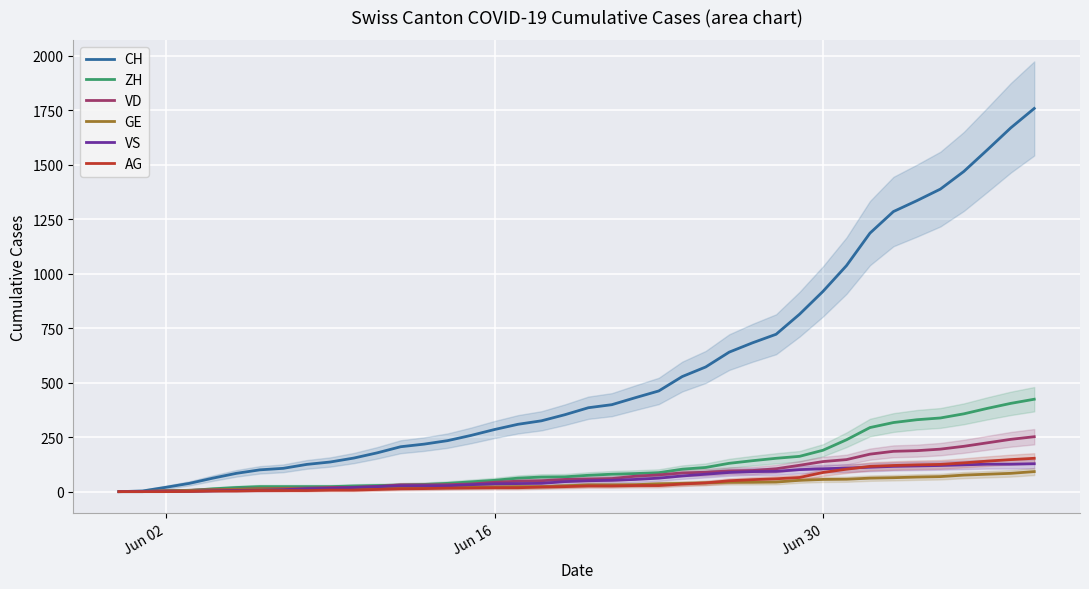

Rank the series by their maximum value, from highest to lowest.

CH, ZH, VD, AG, VS, GE